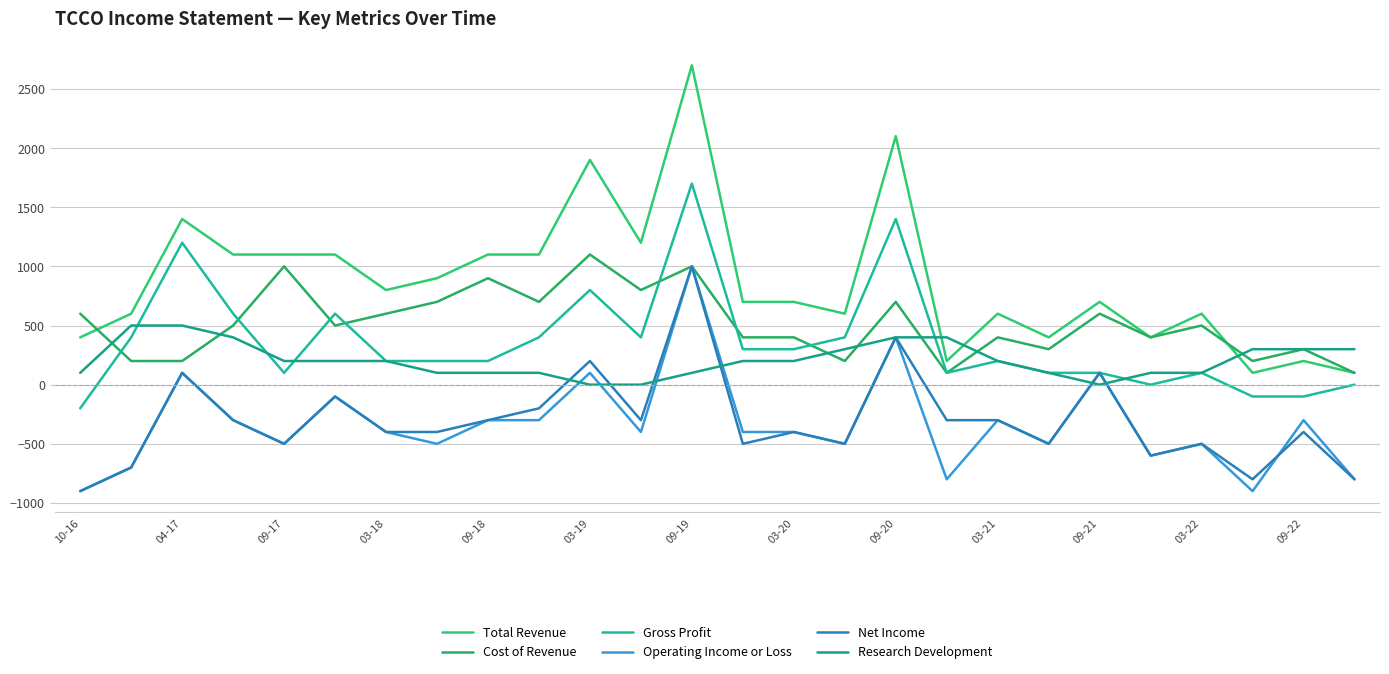

Reading left to right, what are all the values shown in this chart?

Total Revenue: 400	600	1400	1100	1100	1100	800	900	1100	1100	1900	1200	2700	700	700	600	2100	200	600	400	700	400	600	100	200	100
Cost of Revenue: 600	200	200	500	1000	500	600	700	900	700	1100	800	1000	400	400	200	700	100	400	300	600	400	500	200	300	100
Gross Profit: -200	400	1200	600	100	600	200	200	200	400	800	400	1700	300	300	400	1400	100	200	100	100	0	100	-100	-100	0
Operating Income or Loss: -900	-700	100	-300	-500	-100	-400	-500	-300	-300	100	-400	1000	-400	-400	-500	400	-800	-300	-500	100	-600	-500	-900	-300	-800
Net Income: -900	-700	100	-300	-500	-100	-400	-400	-300	-200	200	-300	1000	-500	-400	-500	400	-300	-300	-500	100	-600	-500	-800	-400	-800
Research Development: 100	500	500	400	200	200	200	100	100	100	0	0	100	200	200	300	400	400	200	100	0	100	100	300	300	300